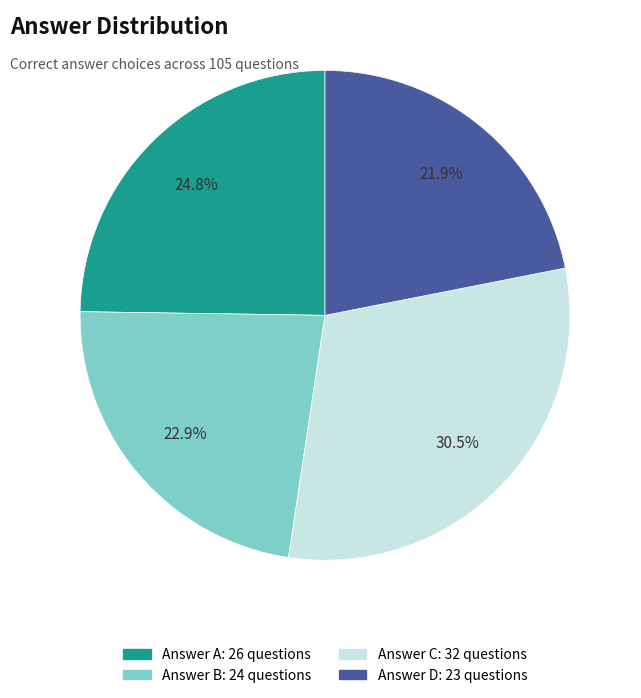

Is there any slice that represents more than half of the pie?

No